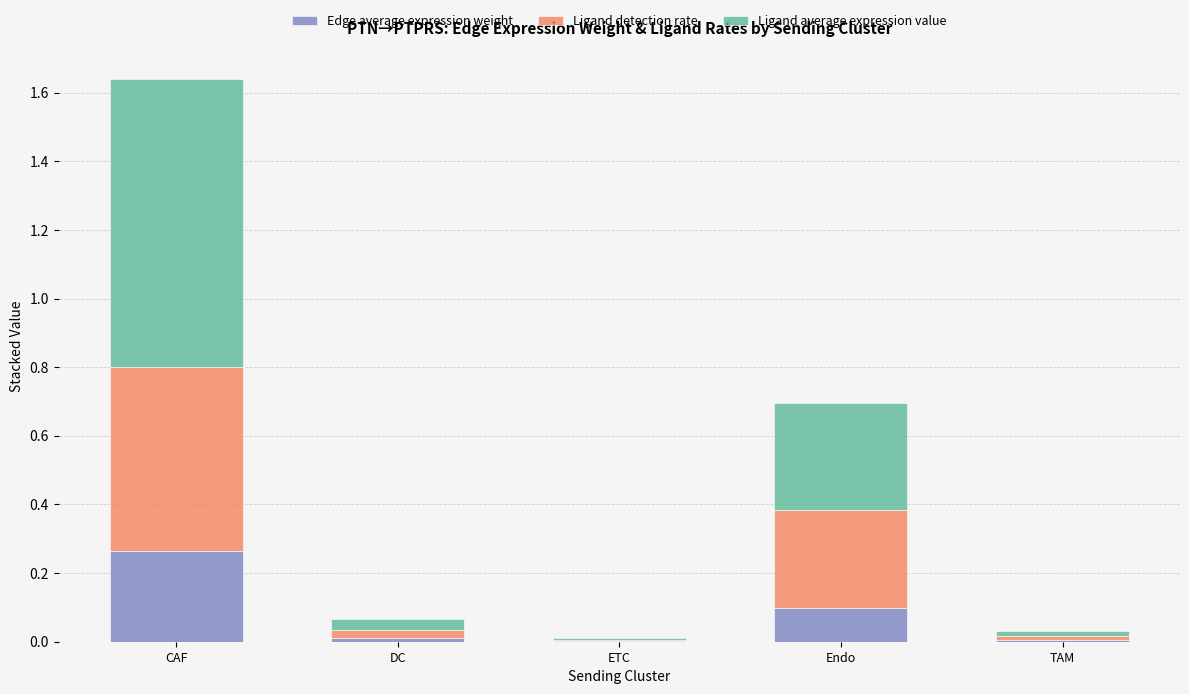

What is the total value across all series at Endo?

0.7